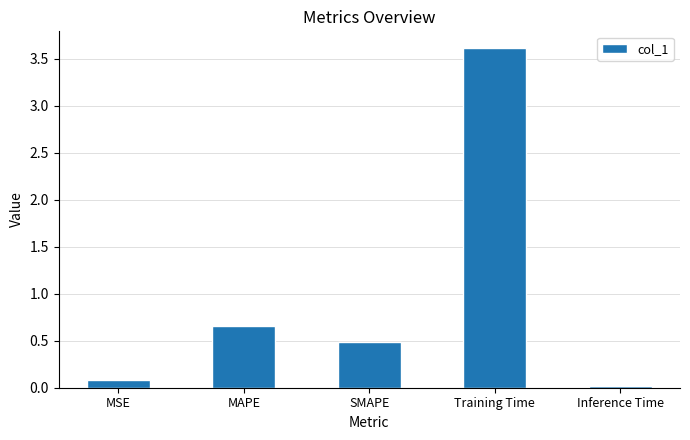

Which has a higher value, MAPE or Inference Time?

MAPE